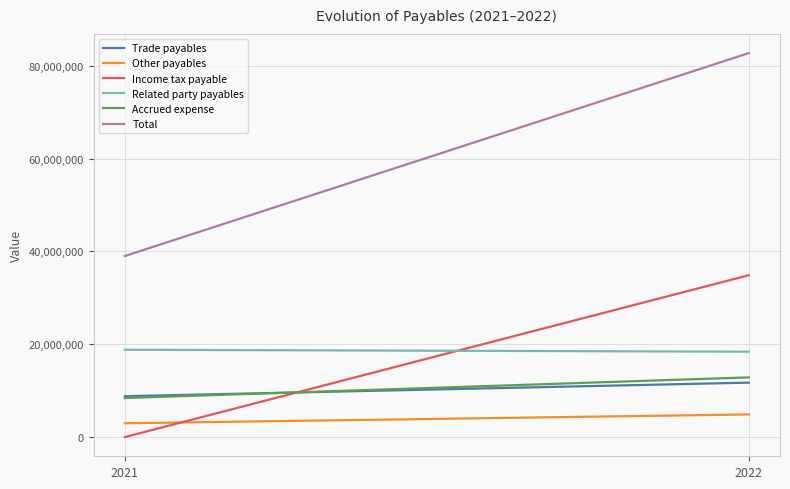

List the series in order of their peak value, lowest first.

Other payables, Trade payables, Accrued expense, Related party payables, Income tax payable, Total